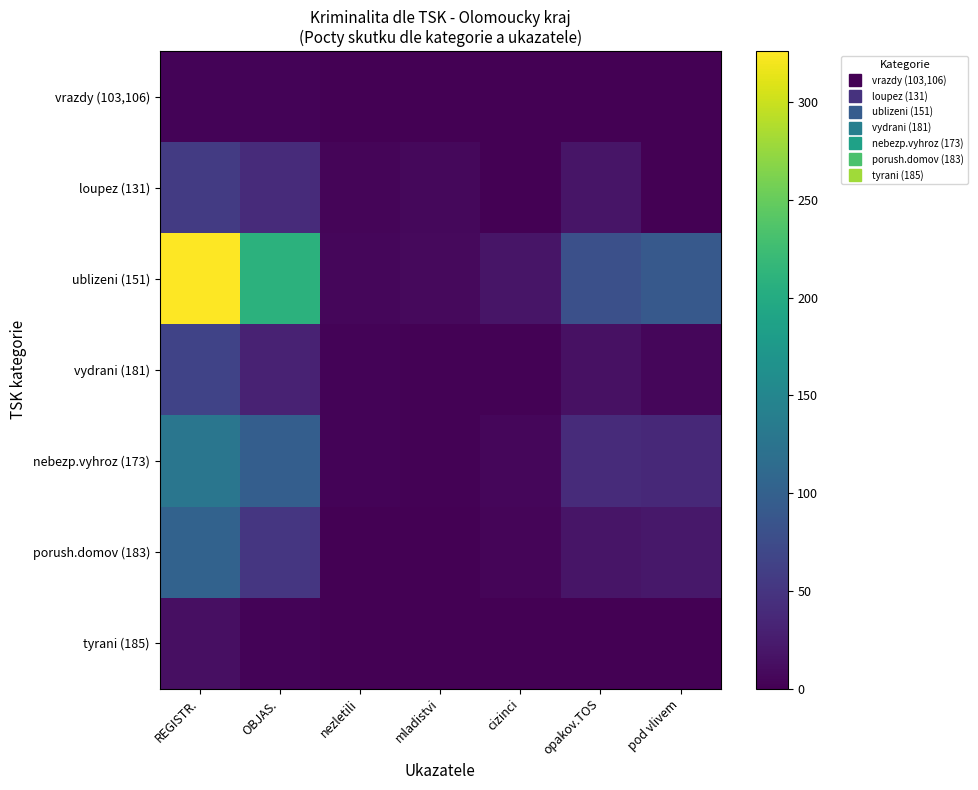

Reading left to right, extract all data points from this chart.

vrazdy (103,106): REGISTR.=3	OBJAS.=3	nezletili=1	mladistvi=0	cizinci=0	opakov.TOS=1	pod vlivem=1
loupez (131): REGISTR.=57	OBJAS.=40	nezletili=5	mladistvi=7	cizinci=0	opakov.TOS=19	pod vlivem=0
ublizeni (151): REGISTR.=326	OBJAS.=210	nezletili=6	mladistvi=8	cizinci=18	opakov.TOS=79	pod vlivem=91
vydrani (181): REGISTR.=65	OBJAS.=31	nezletili=3	mladistvi=2	cizinci=2	opakov.TOS=15	pod vlivem=6
nebezp.vyhroz (173): REGISTR.=128	OBJAS.=97	nezletili=3	mladistvi=2	cizinci=6	opakov.TOS=40	pod vlivem=38
porush.domov (183): REGISTR.=102	OBJAS.=52	nezletili=0	mladistvi=0	cizinci=5	opakov.TOS=19	pod vlivem=21
tyrani (185): REGISTR.=14	OBJAS.=3	nezletili=0	mladistvi=1	cizinci=0	opakov.TOS=0	pod vlivem=0